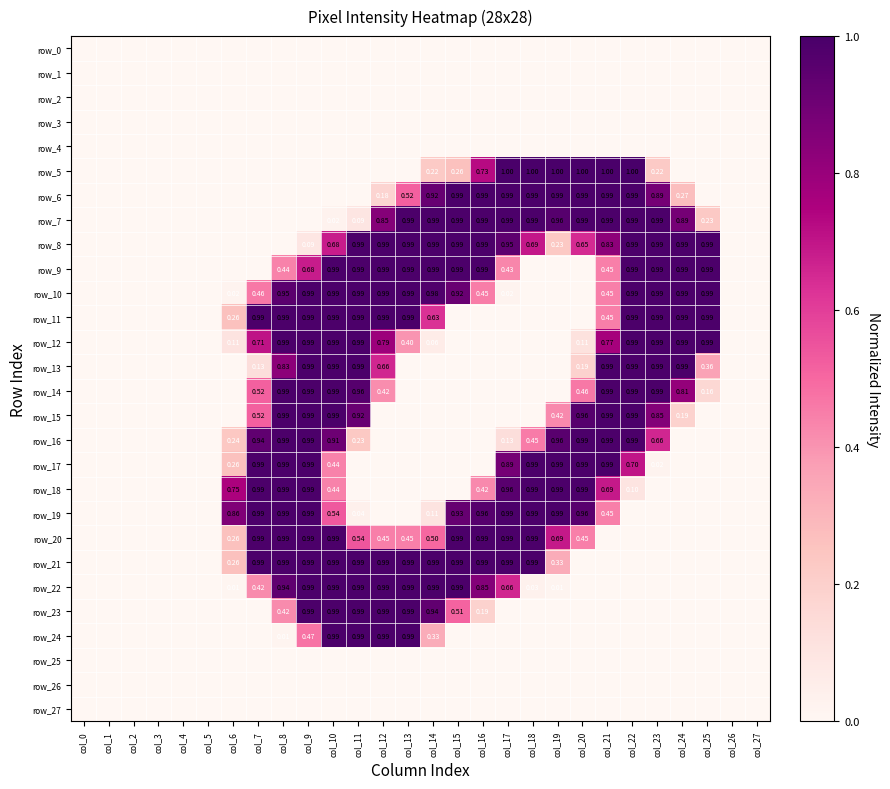

What is the greatest value displayed?

1.0